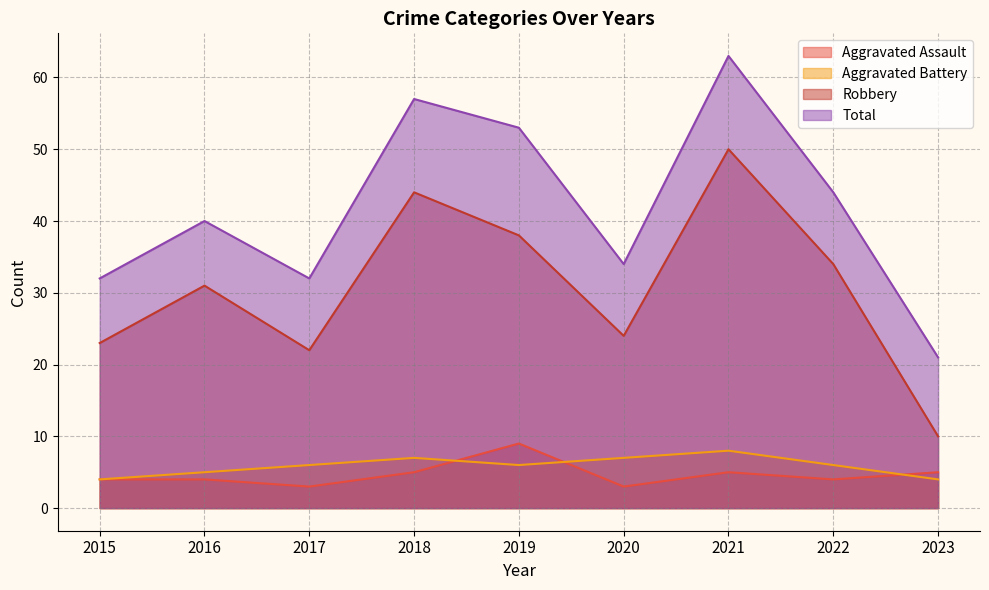

At which label is Aggravated Assault closest to 6?

2018